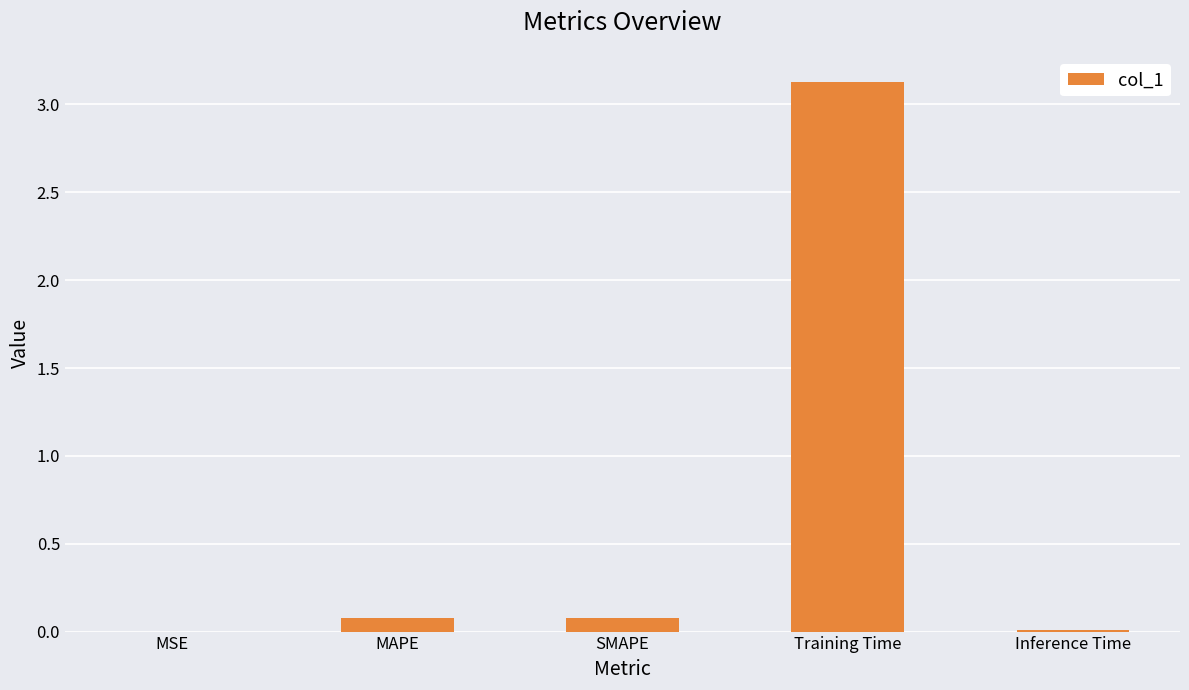

What is the maximum value shown in the chart?

3.1